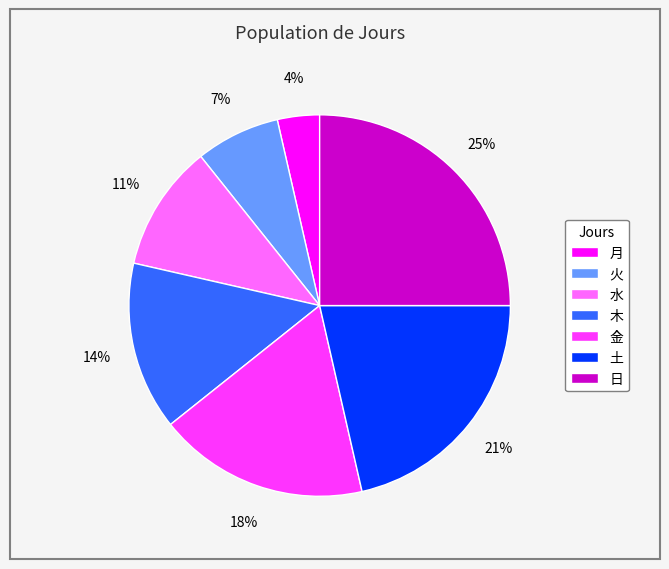

Is 土 the majority of the pie?

No